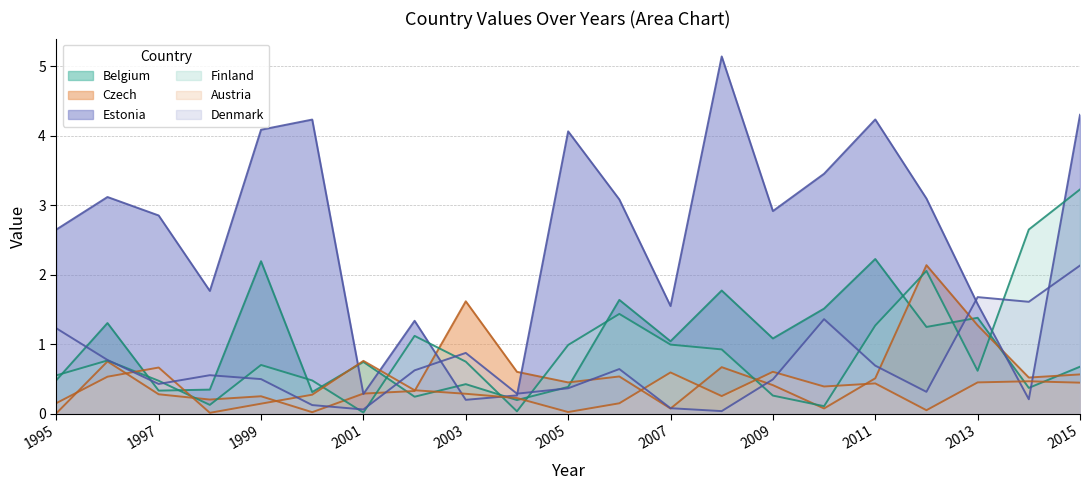

What value does the Estonia series have at 2000?

4.2